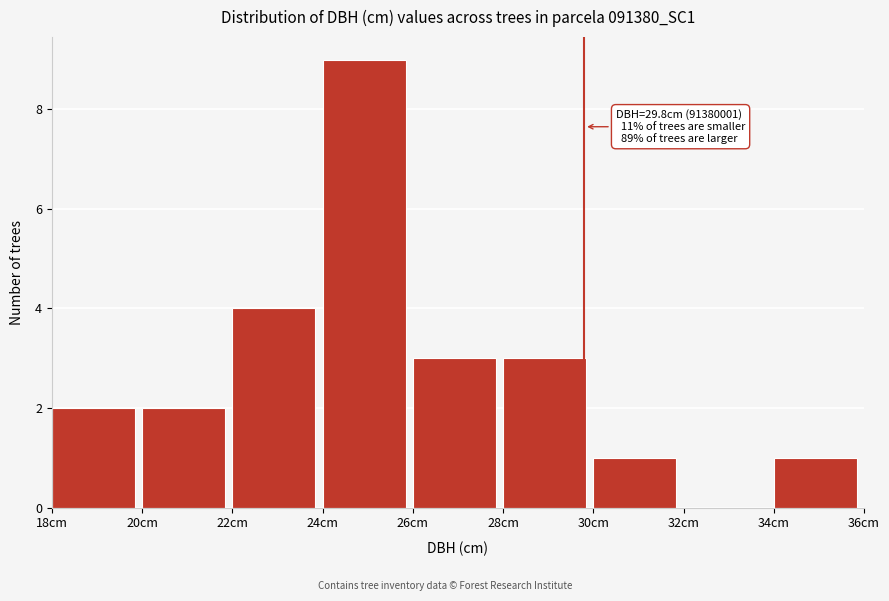

Which range on the x-axis has the tallest bar?

24 to 26